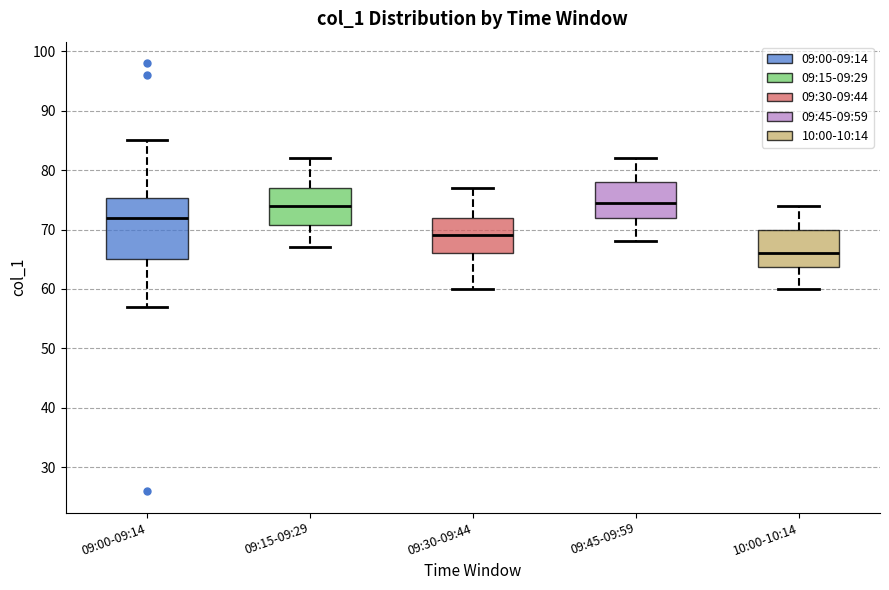

Where is the lower edge of the box for 09:00-09:14 on the y-axis? The values are not printed on the chart, so give them approximately, as read against the axis.

65